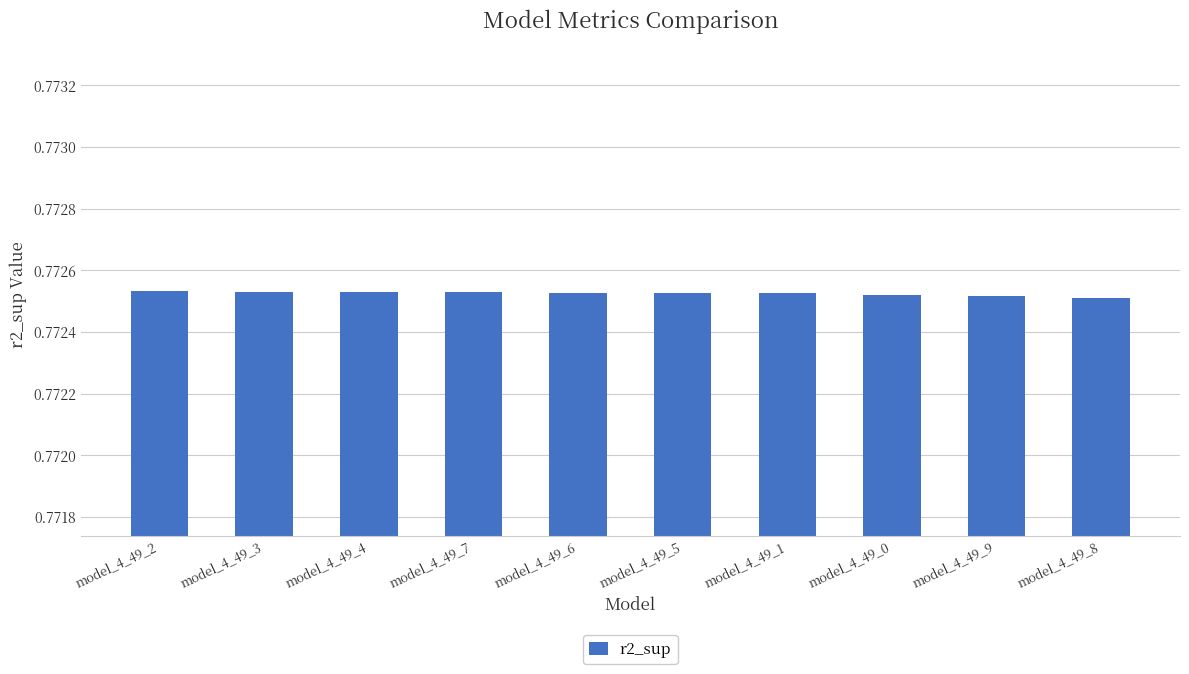

What is the sum of all values?

7.7